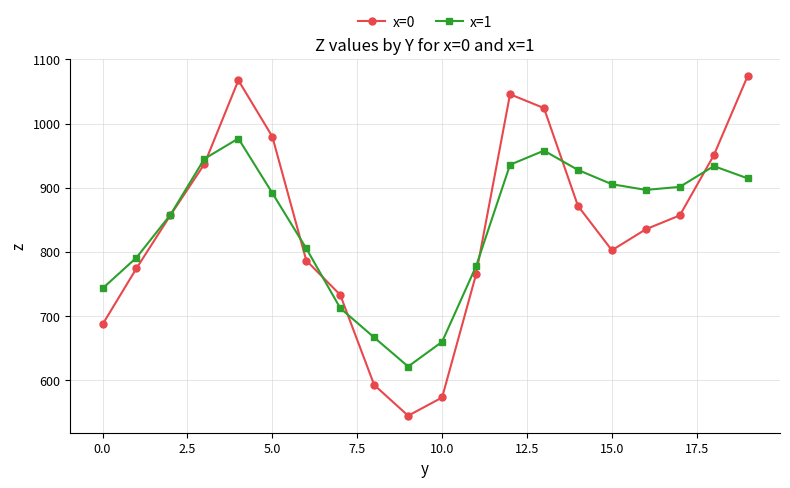

At how many categories does at least one series exceed 1003?

4